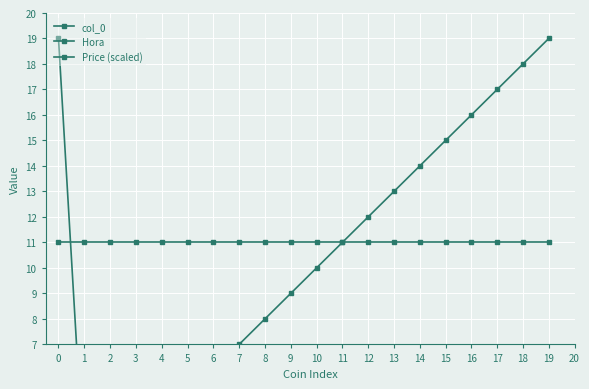

The Hora series shows 11.0 at 13. True or false?

True